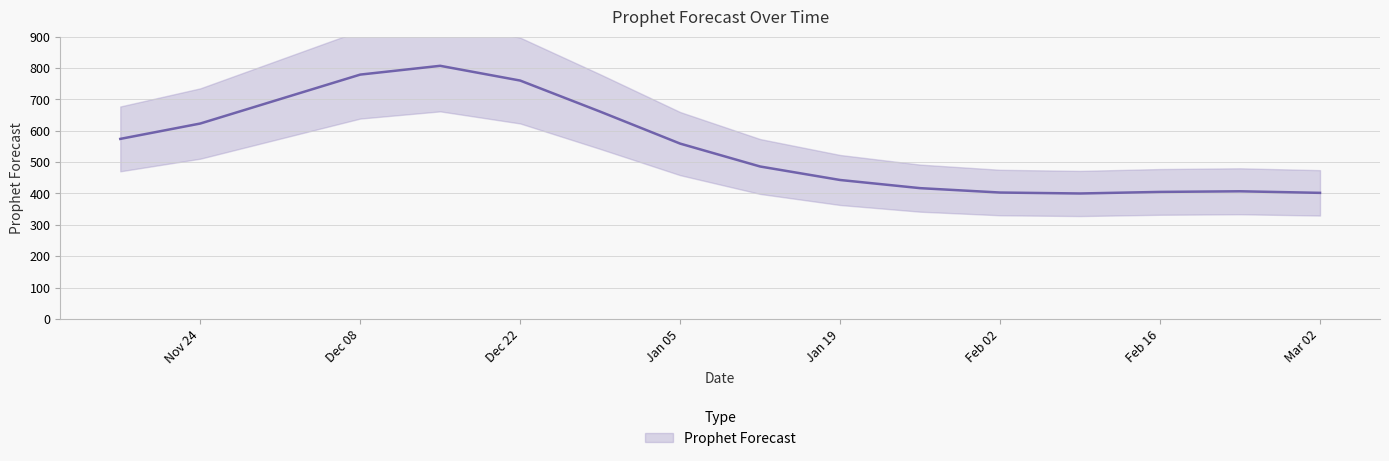

Reading left to right, transcribe all the data shown in this chart.

574	623	701	779	807	760	661	559	486	443	417	403	400	405	407	402